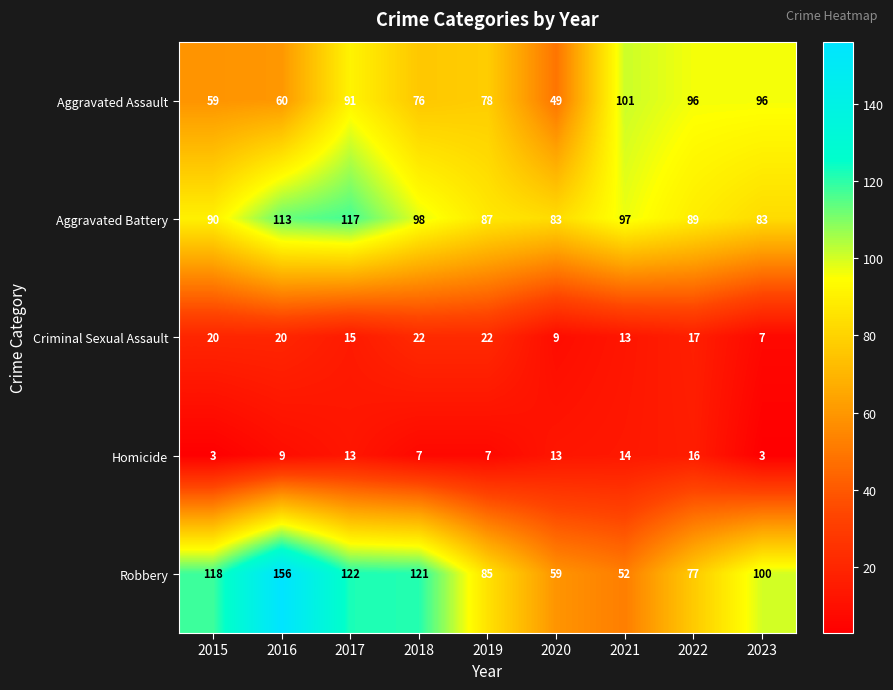

Read the Aggravated Battery value at 2018, to the nearest 5.

100